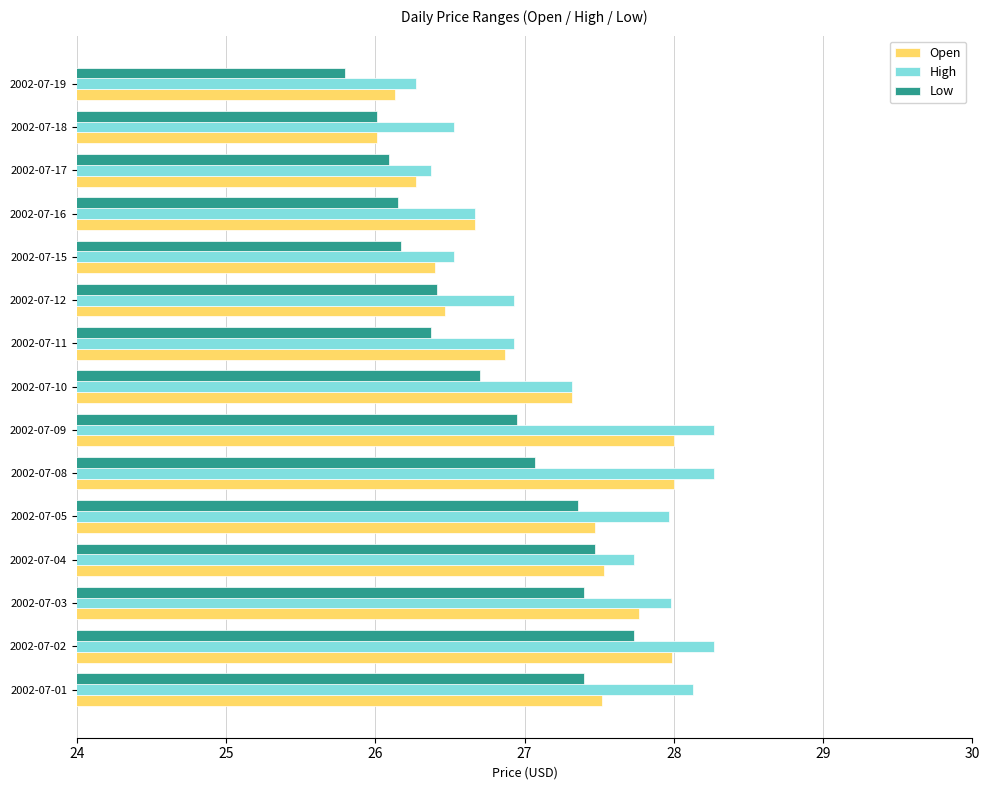

What is the lowest value of the High series?

26.3